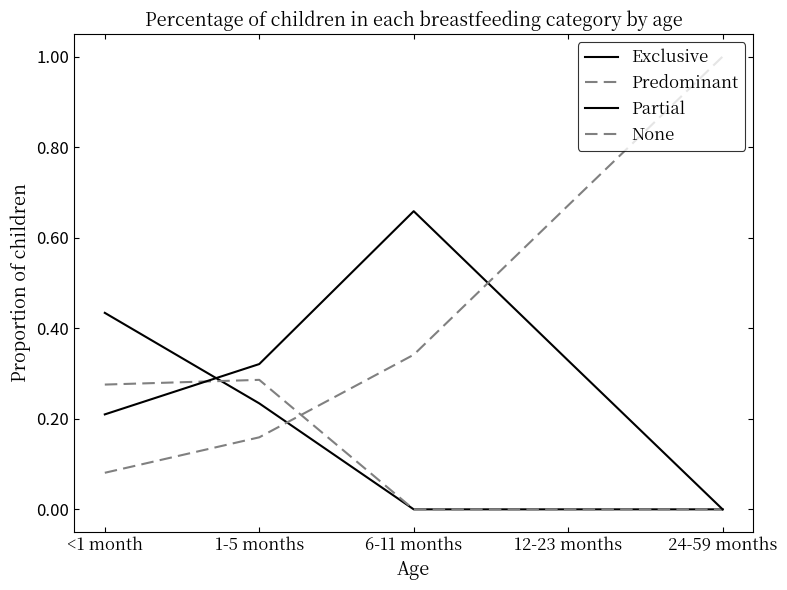

The value of None at 6-11 months is 0.6. True or false?

False